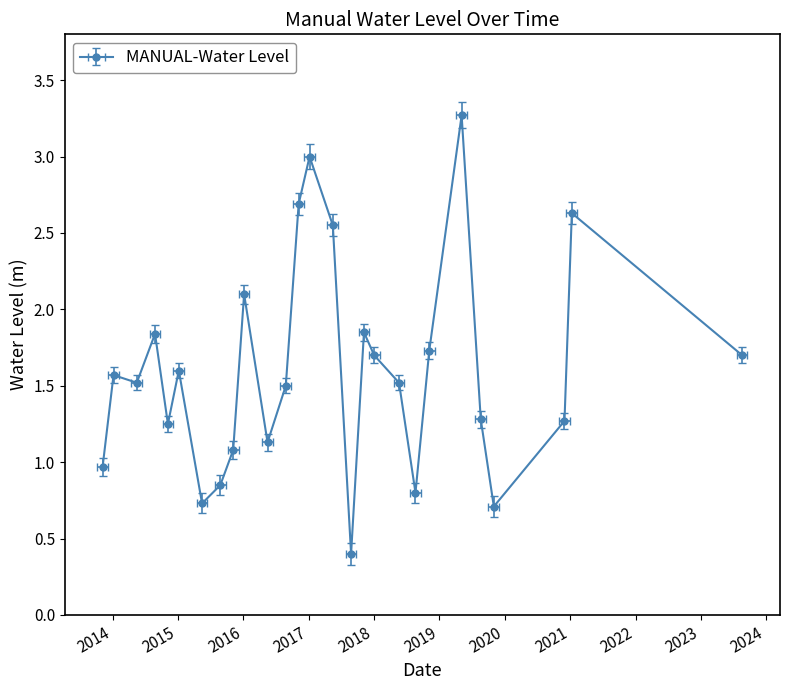

Count the number of data series in this chart.

1